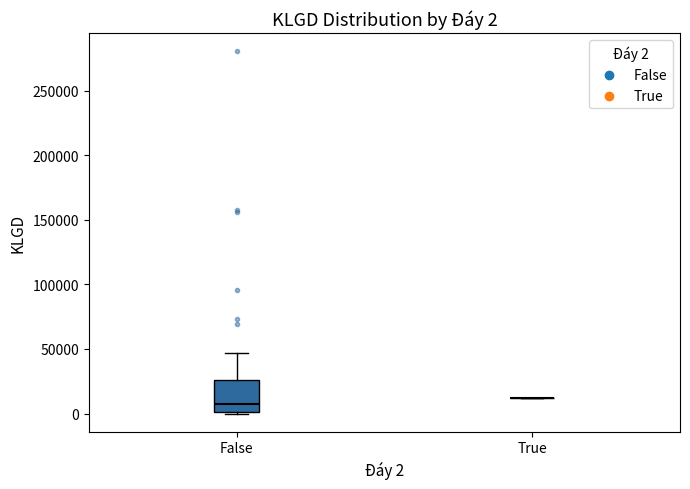

Comparing the boxes themselves (not the whiskers), which one is the tallest?

False